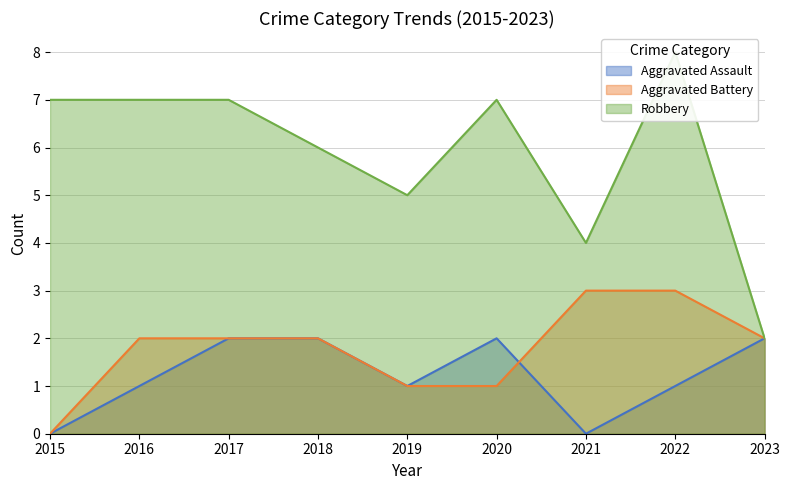

Reading left to right, what are all the values shown in this chart?

Aggravated Assault: 2015=0	2016=1	2017=2	2018=2	2019=1	2020=2	2021=0	2022=1	2023=2
Aggravated Battery: 2015=0	2016=2	2017=2	2018=2	2019=1	2020=1	2021=3	2022=3	2023=2
Robbery: 2015=7	2016=7	2017=7	2018=6	2019=5	2020=7	2021=4	2022=8	2023=2